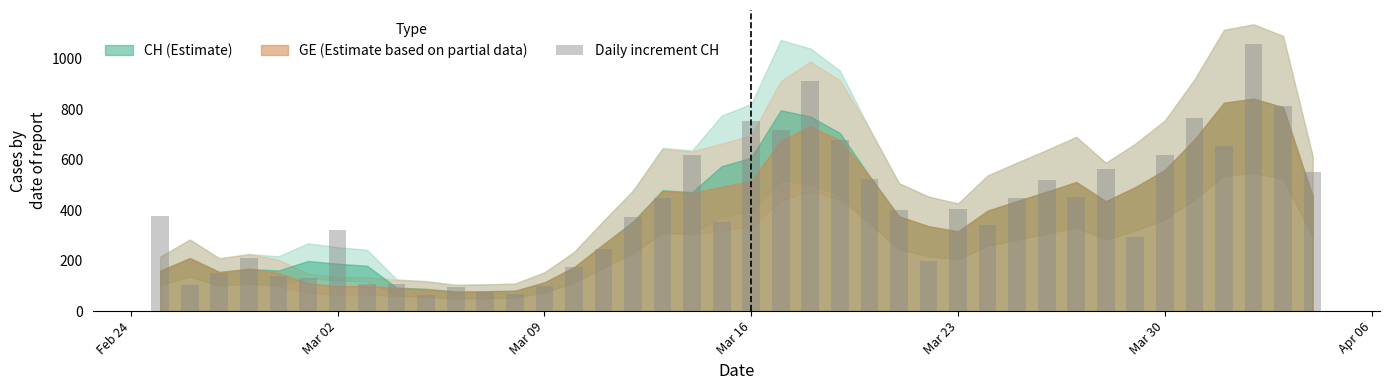

What is the greatest value displayed?

1056